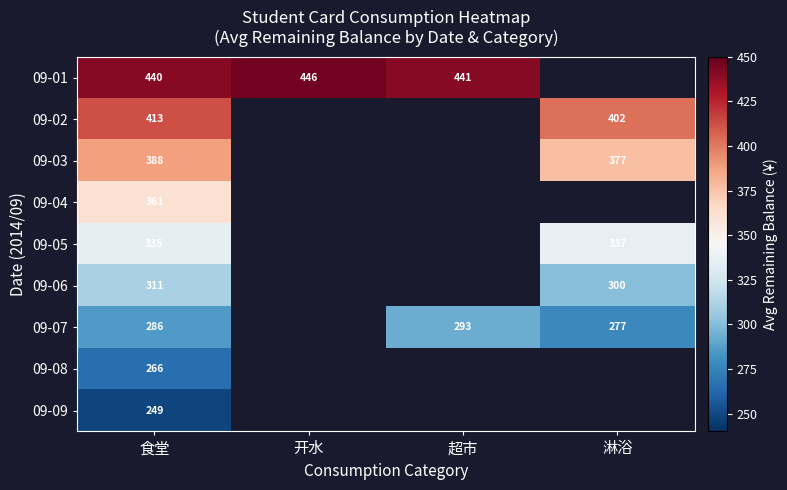

Which category has the highest value across all series?

开水